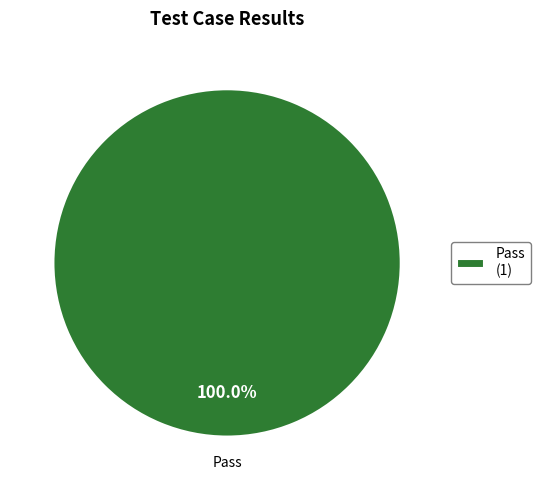

Count the number of slices in the pie.

1